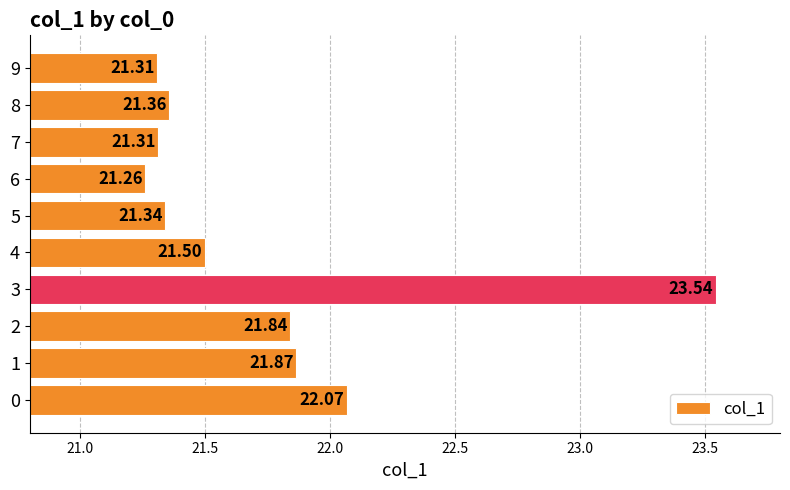

What is the difference between the second highest and second lowest values?

0.8